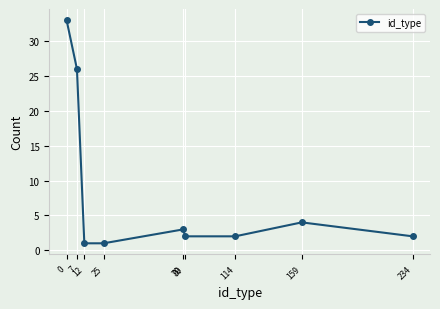

Is it true that the value at 159 is 4?

True